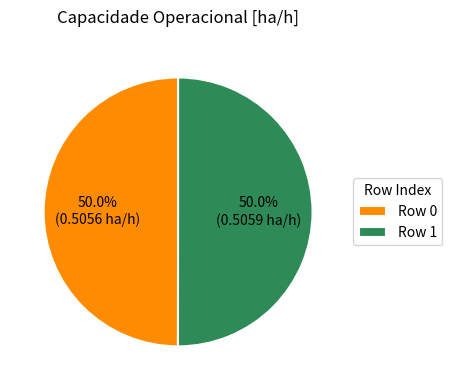

Is the sum of Row 1 and Row 0 greater than half?

Yes